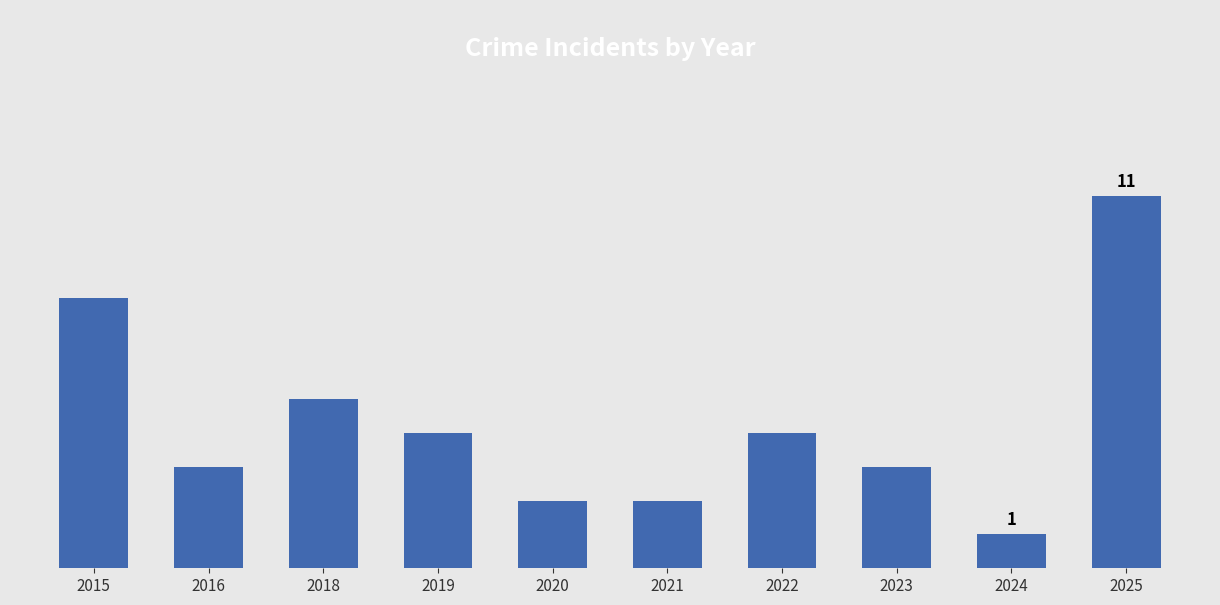

What is the ratio of the value at 2024 to the value at 2022?

0.2